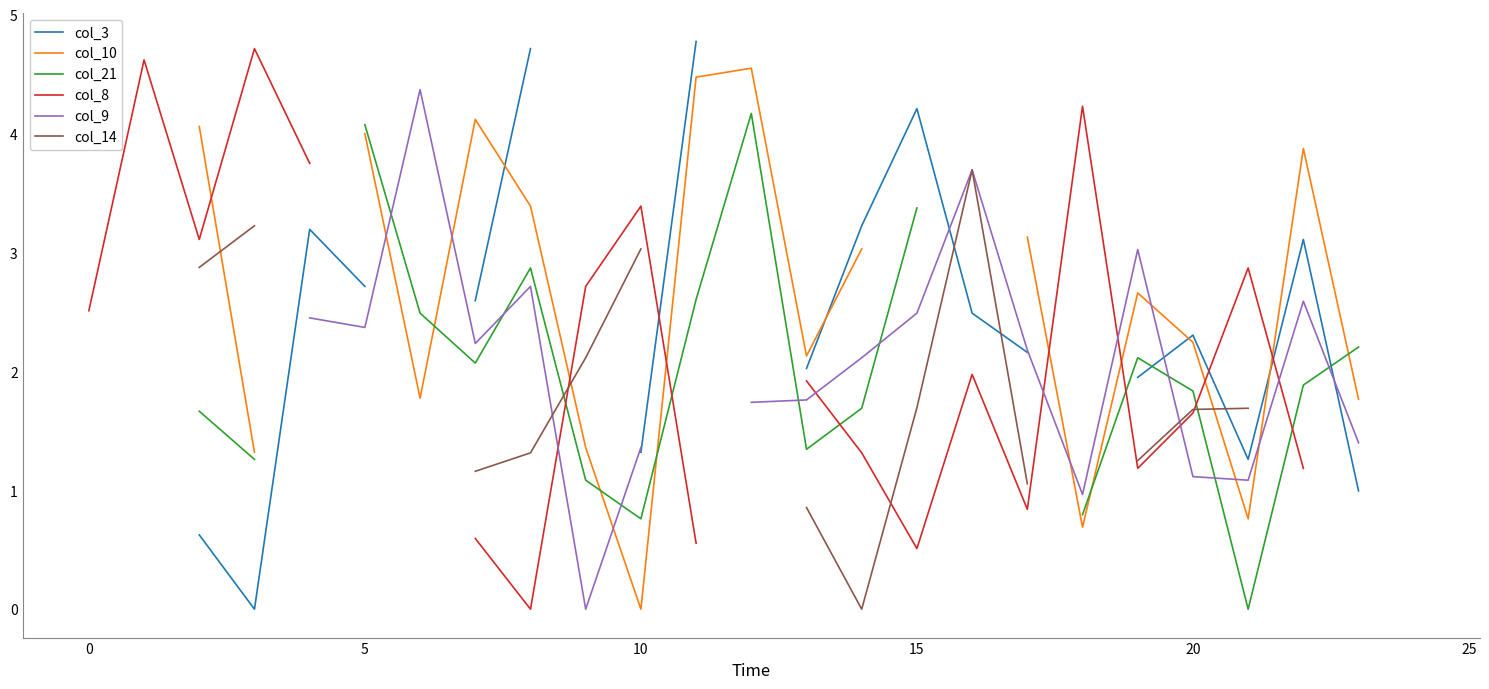

How many lines are shown in the chart?

6